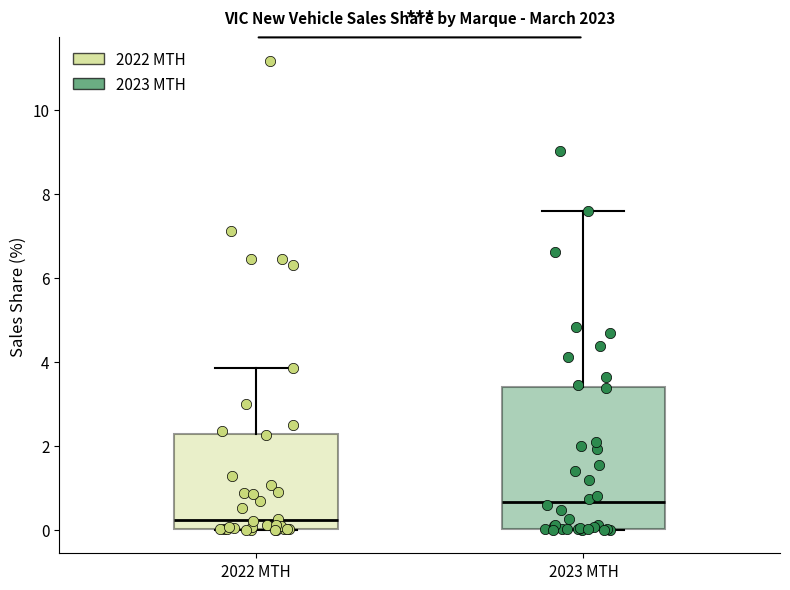

Reading left to right, transcribe this box plot: for each box, give where its median line is, the range the box spans, and where its two whiskers end, as read against the y-axis. The values are not printed on the chart, so give them approximately, as read against the axis.

2022 MTH: median 0.2, box 0.0 to 2.2, whiskers 0.0 to 3.8
2023 MTH: median 0.6, box 0.0 to 3.4, whiskers 0.0 to 7.6